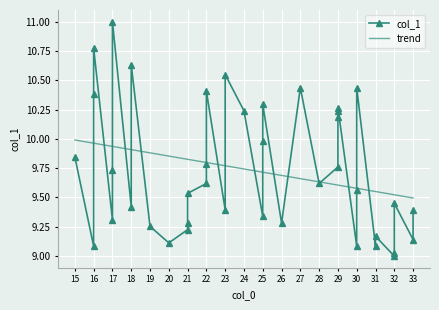

Count the number of data series in this chart.

2